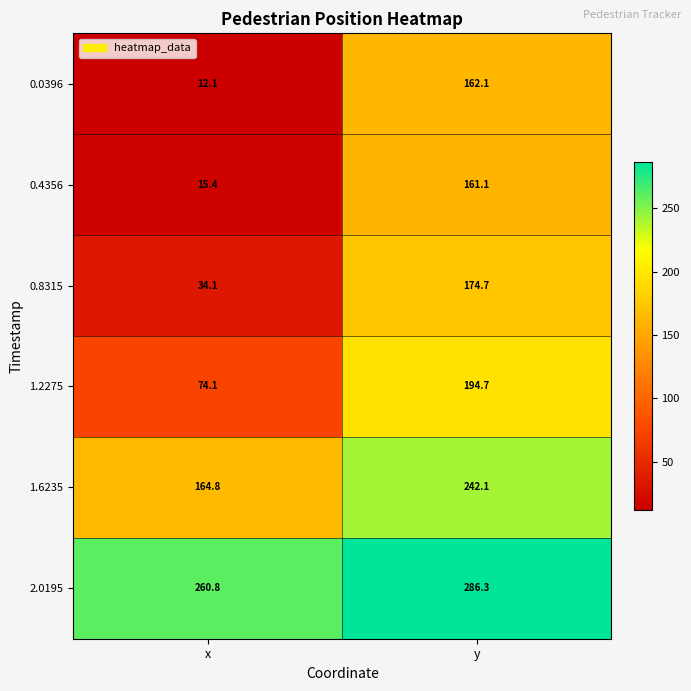

True or false: 0.0396 has a value of 20.1 at x.

False